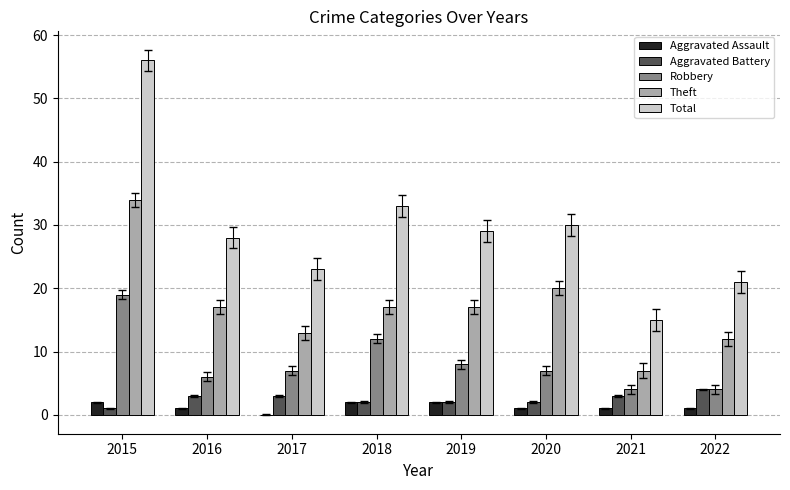

Reading right to left, list all the values displayed in this chart.

Aggravated Assault: 2022=1	2021=1	2020=1	2019=2	2018=2	2017=0	2016=1	2015=2
Aggravated Battery: 2022=4	2021=3	2020=2	2019=2	2018=2	2017=3	2016=3	2015=1
Robbery: 2022=4	2021=4	2020=7	2019=8	2018=12	2017=7	2016=6	2015=19
Theft: 2022=12	2021=7	2020=20	2019=17	2018=17	2017=13	2016=17	2015=34
Total: 2022=21	2021=15	2020=30	2019=29	2018=33	2017=23	2016=28	2015=56